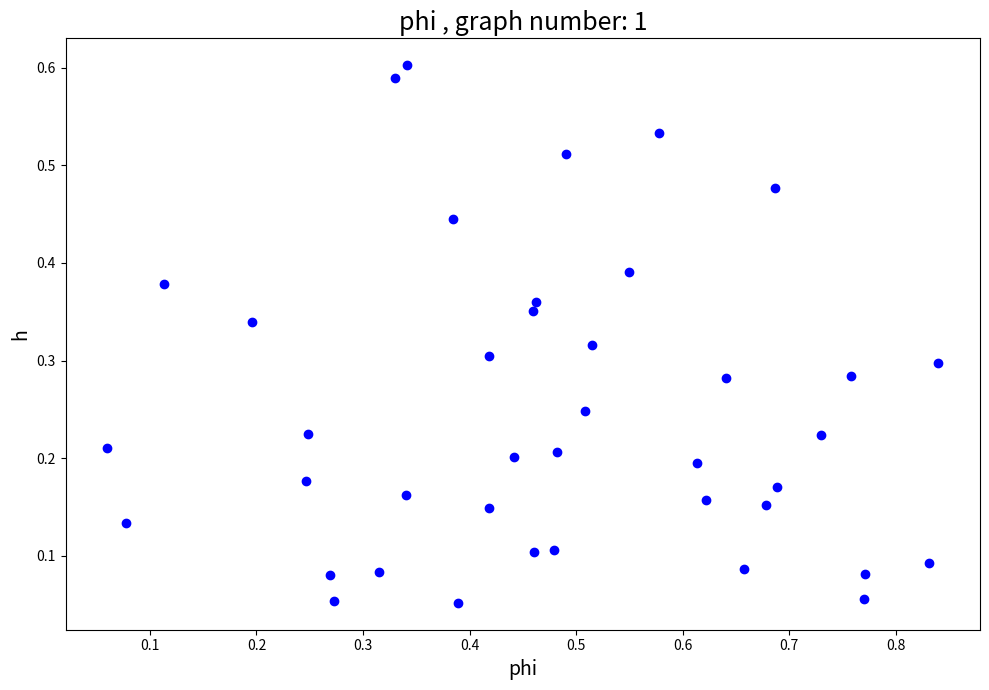

How many points are shown in the scatter plot?

40